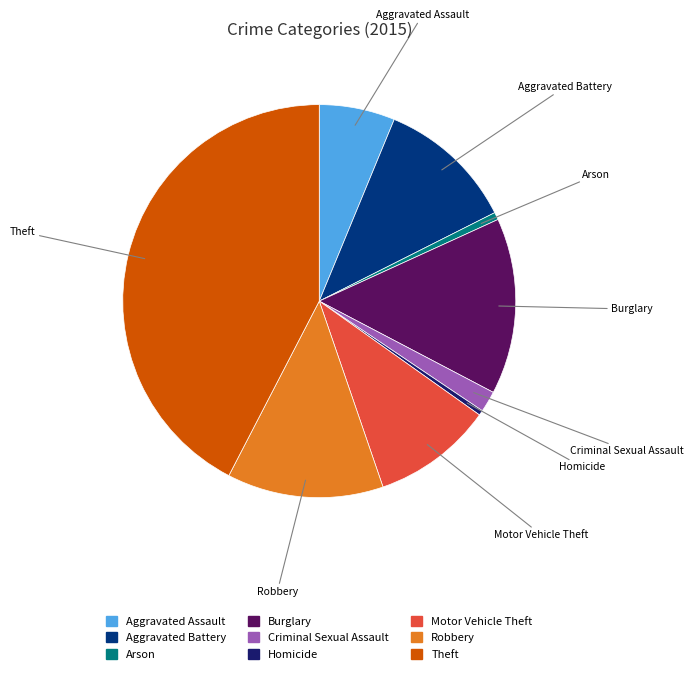

Is the sum of Burglary and Aggravated Assault greater than half?

No